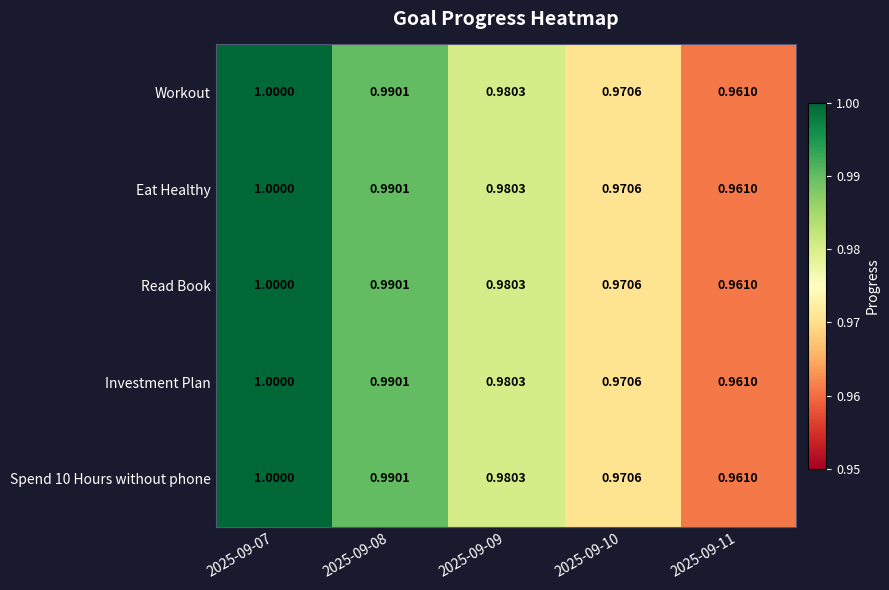

Count the number of data series in this chart.

5